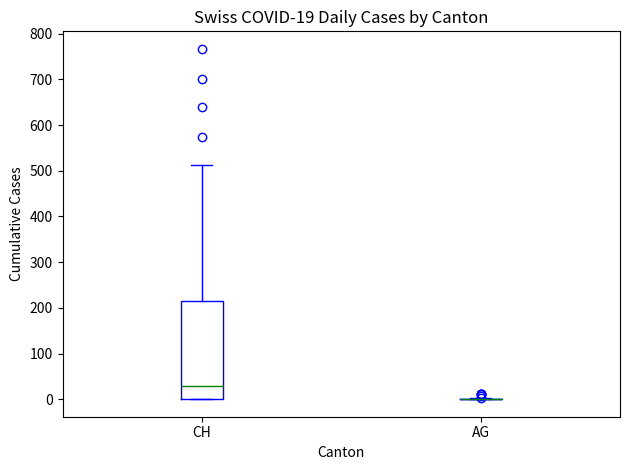

Which box is the tallest, from its lower edge to its upper edge?

CH